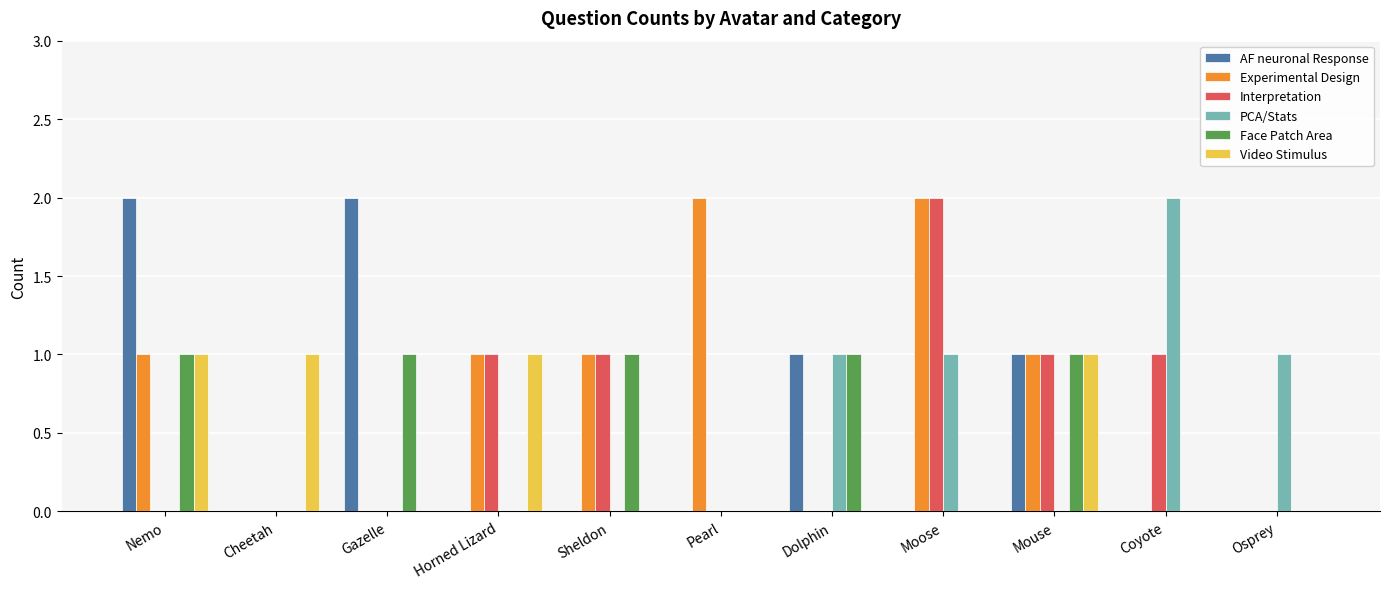

Between Gazelle and Sheldon, which series saw the biggest shift?

AF neuronal Response